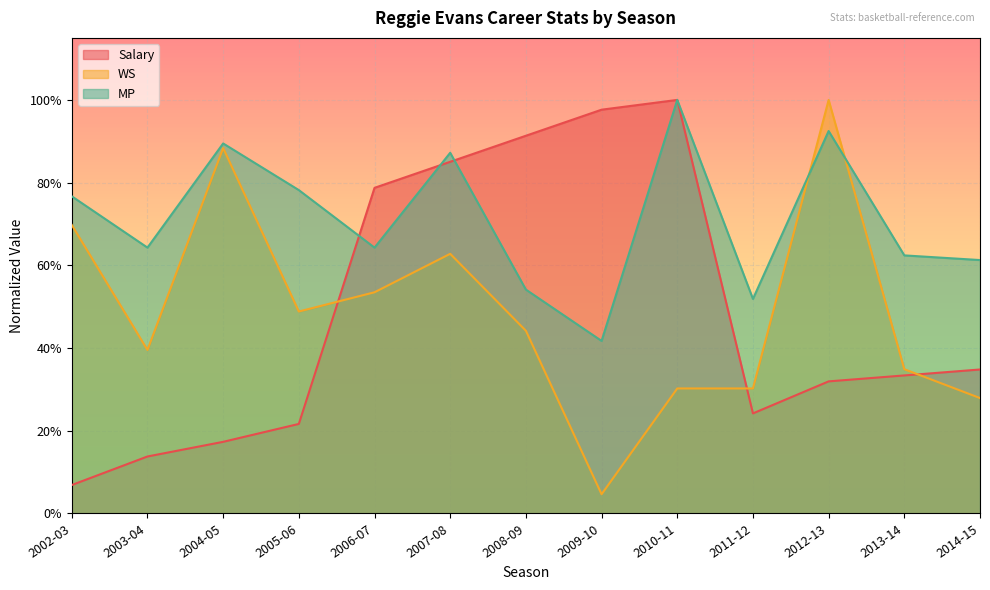

How many interior local peaks does the Salary series have?

1